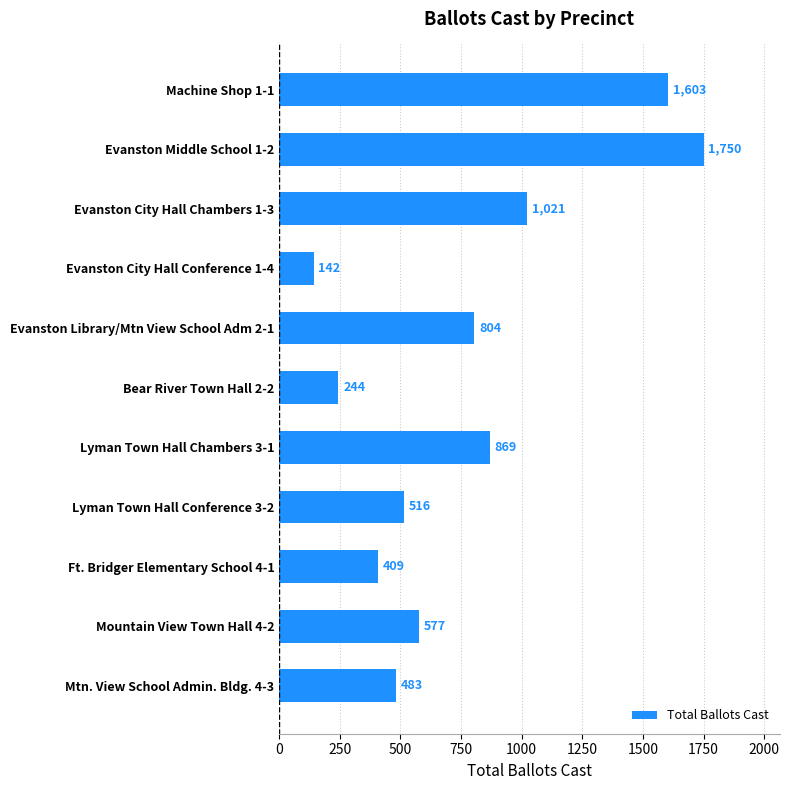

Between Evanston Library/Mtn View School Adm 2-1 and Ft. Bridger Elementary School 4-1, which is larger?

Evanston Library/Mtn View School Adm 2-1